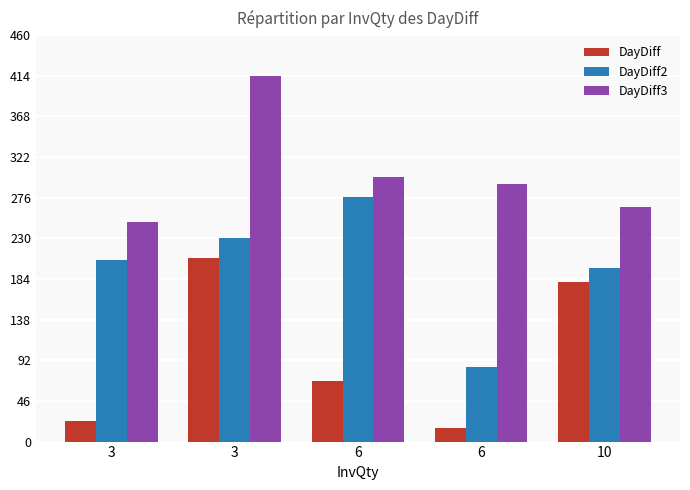

How many groups of bars are there?

5